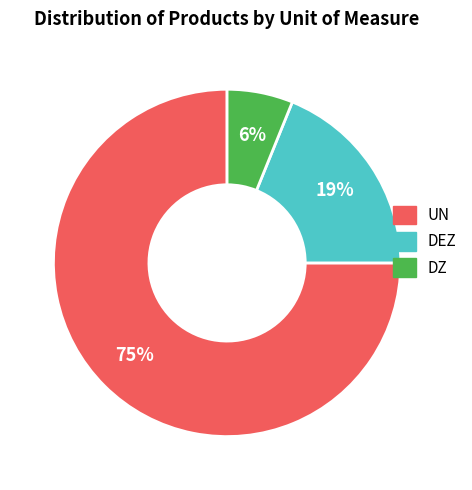

Approximately how many times larger is the value at DEZ compared to UN?

0.3